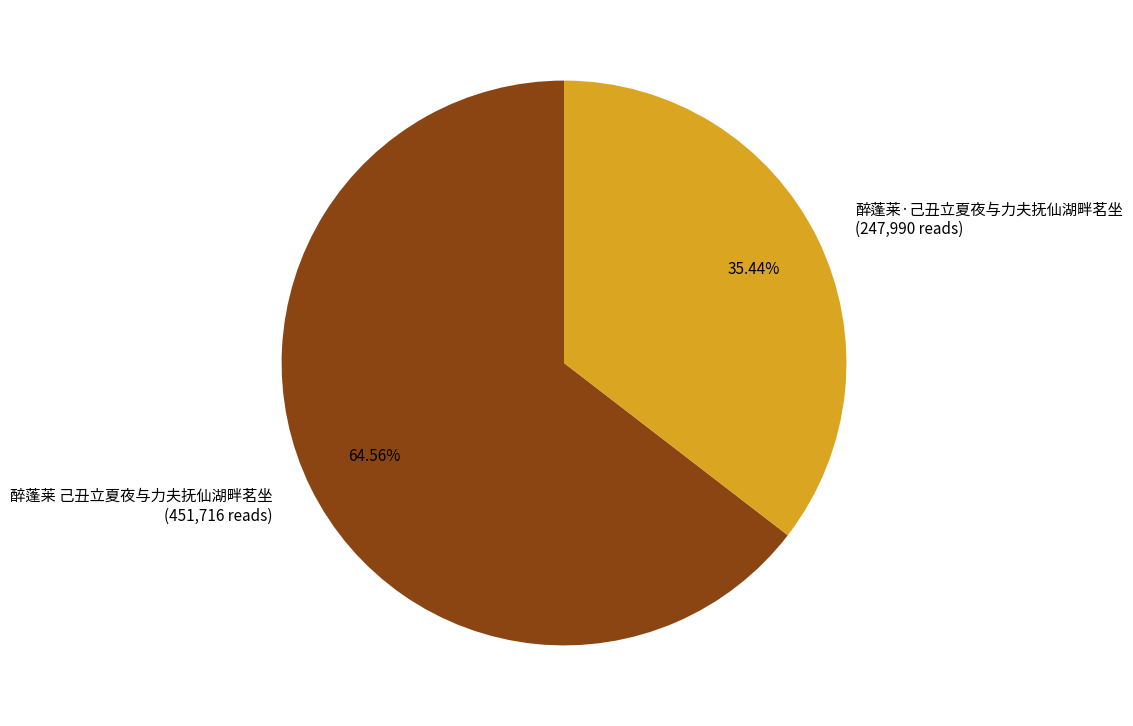

What is the majority slice?

醉蓬莱 己丑立夏夜与力夫抚仙湖畔茗坐